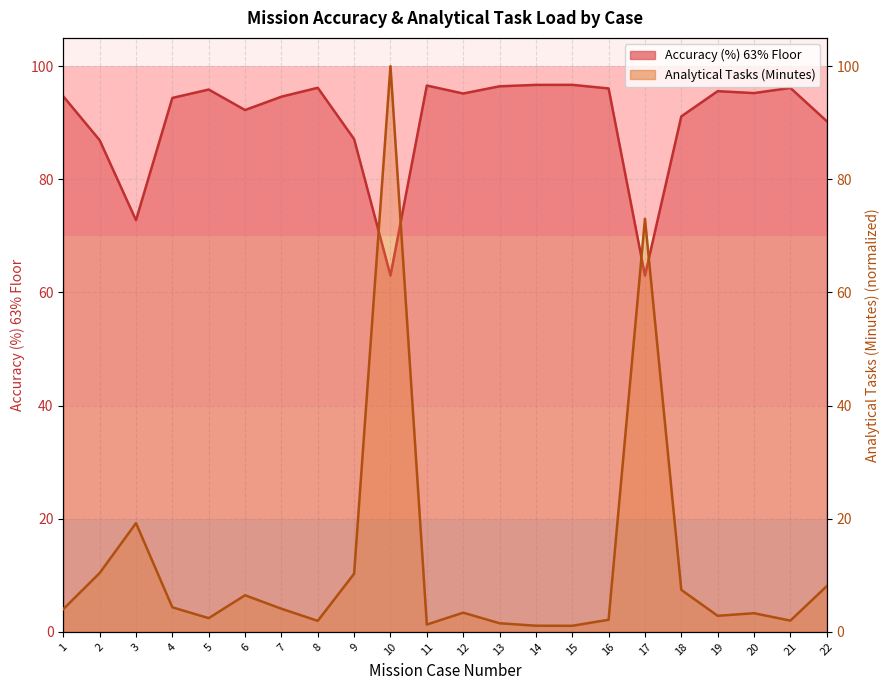

How many times do Analytical Tasks (Minutes) and Accuracy (%) 63% Floor cross each other?

4